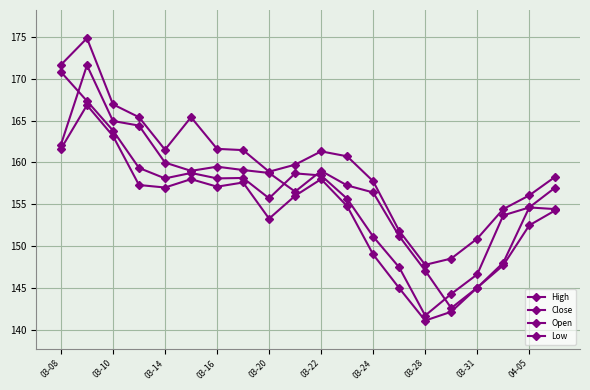

How many series are shown in this chart?

4